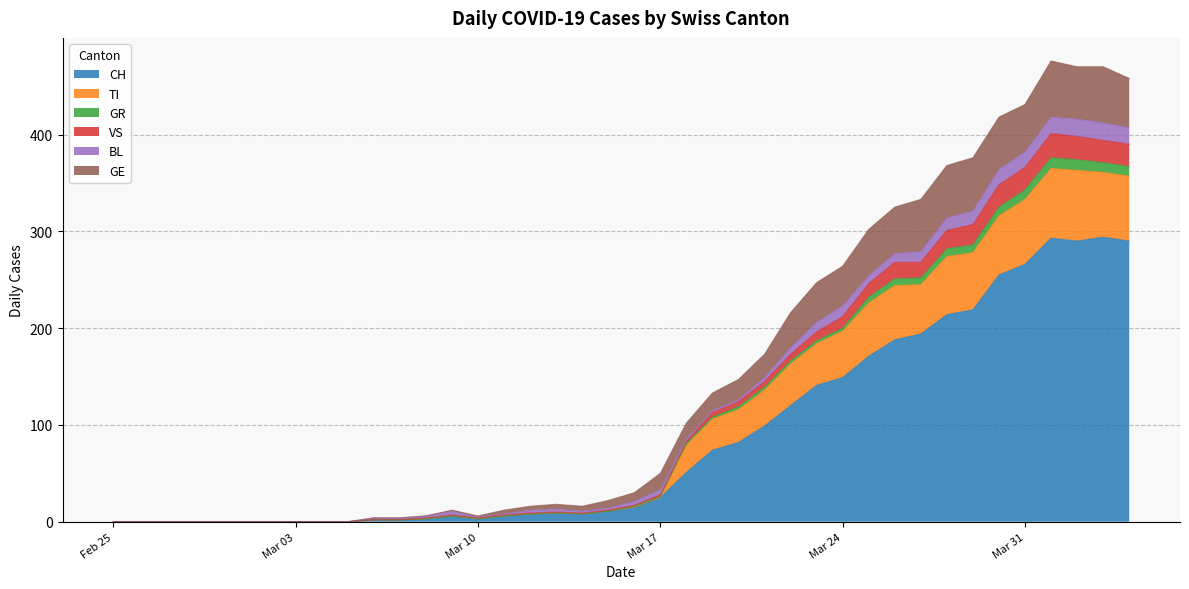

What is the highest value of the CH series?

294